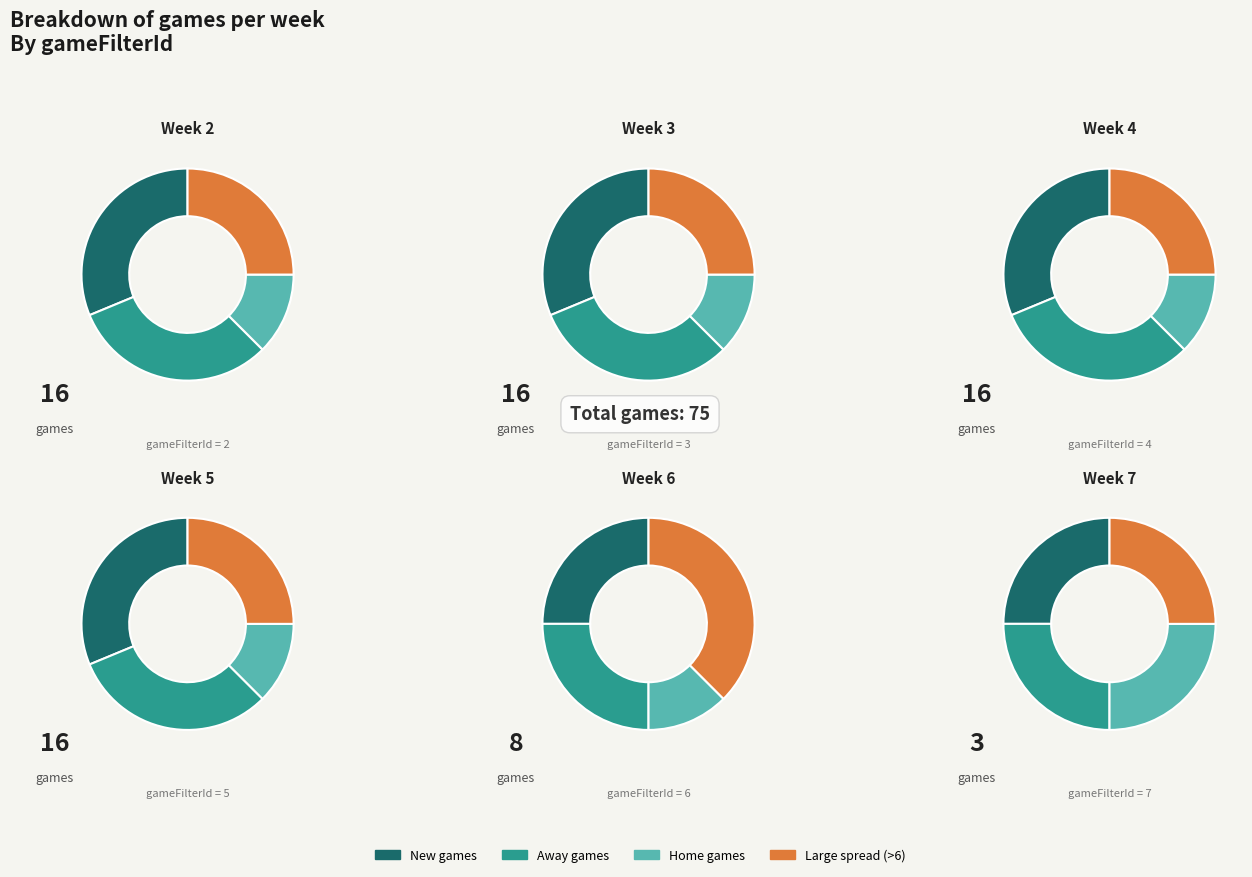

What percentage is the 2 slice, to the nearest percent?

21%